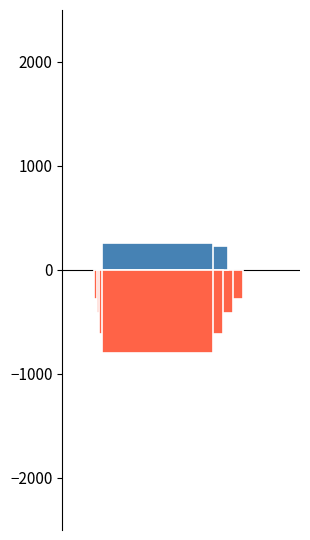

How many distinct data groups are displayed?

6